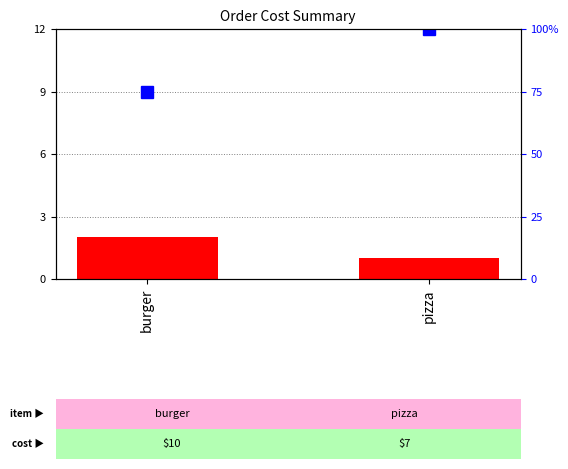

Which series has the largest range (max minus min)?

percentile rank within the sample